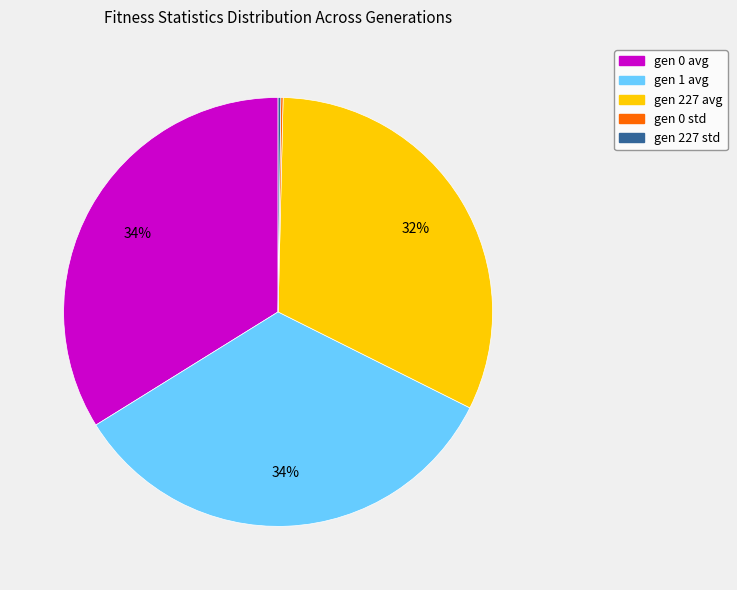

To the nearest percent, what percentage of the pie is gen 0 avg?

34%